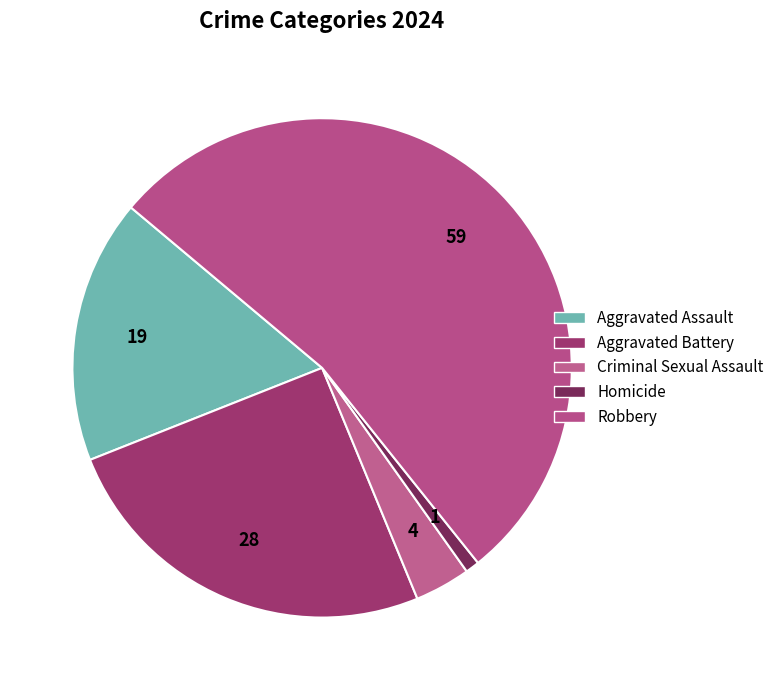

To the nearest percent, what portion does Aggravated Assault represent?

17%